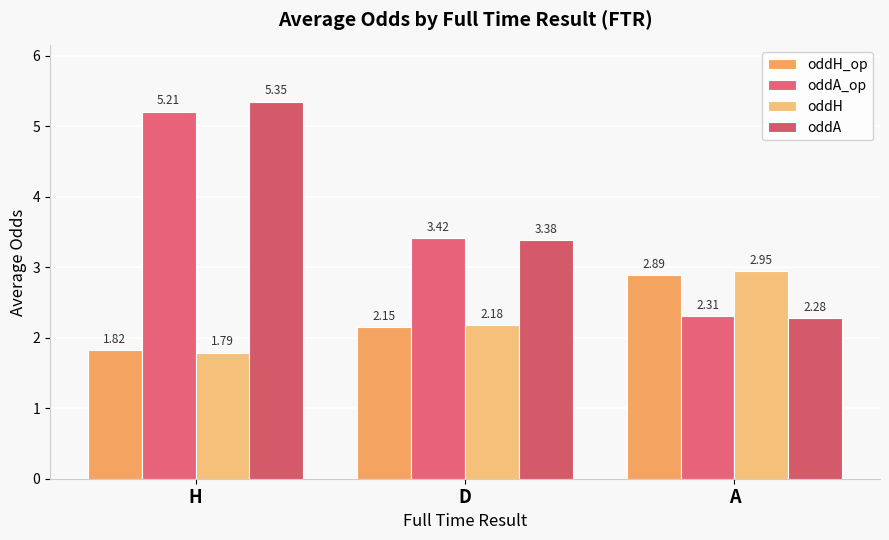

Reading left to right, extract all data points from this chart.

oddH_op: 1.8	2.1	2.9
oddA_op: 5.2	3.4	2.3
oddH: 1.8	2.2	3.0
oddA: 5.3	3.4	2.3